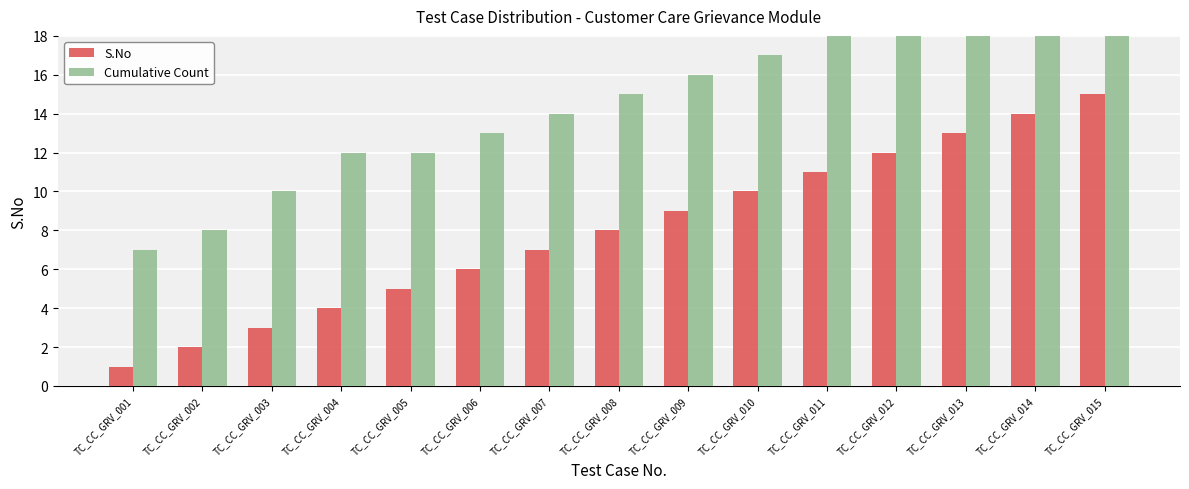

What is the greatest value displayed?

21